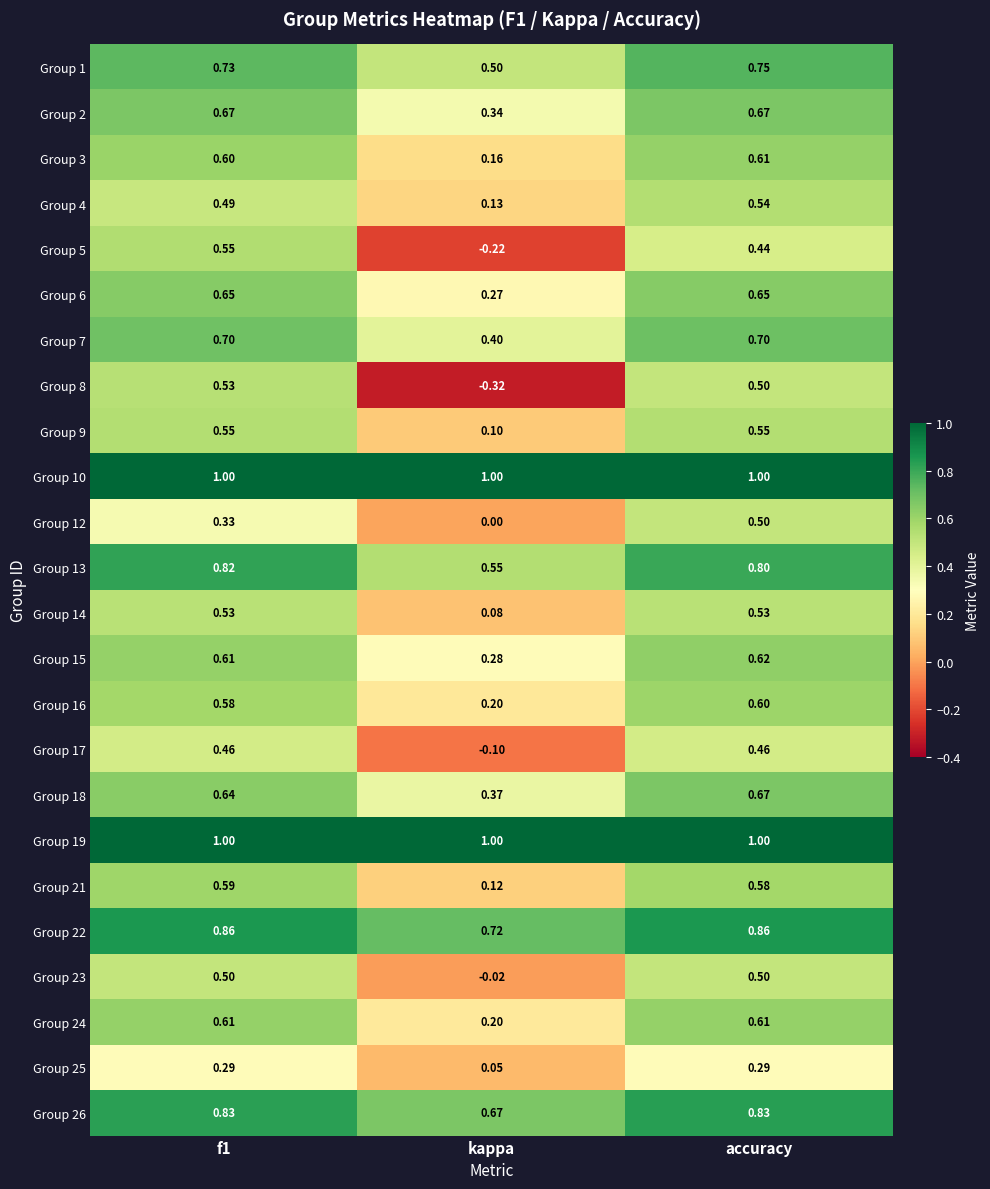

Which label corresponds to the smallest value in the chart?

kappa